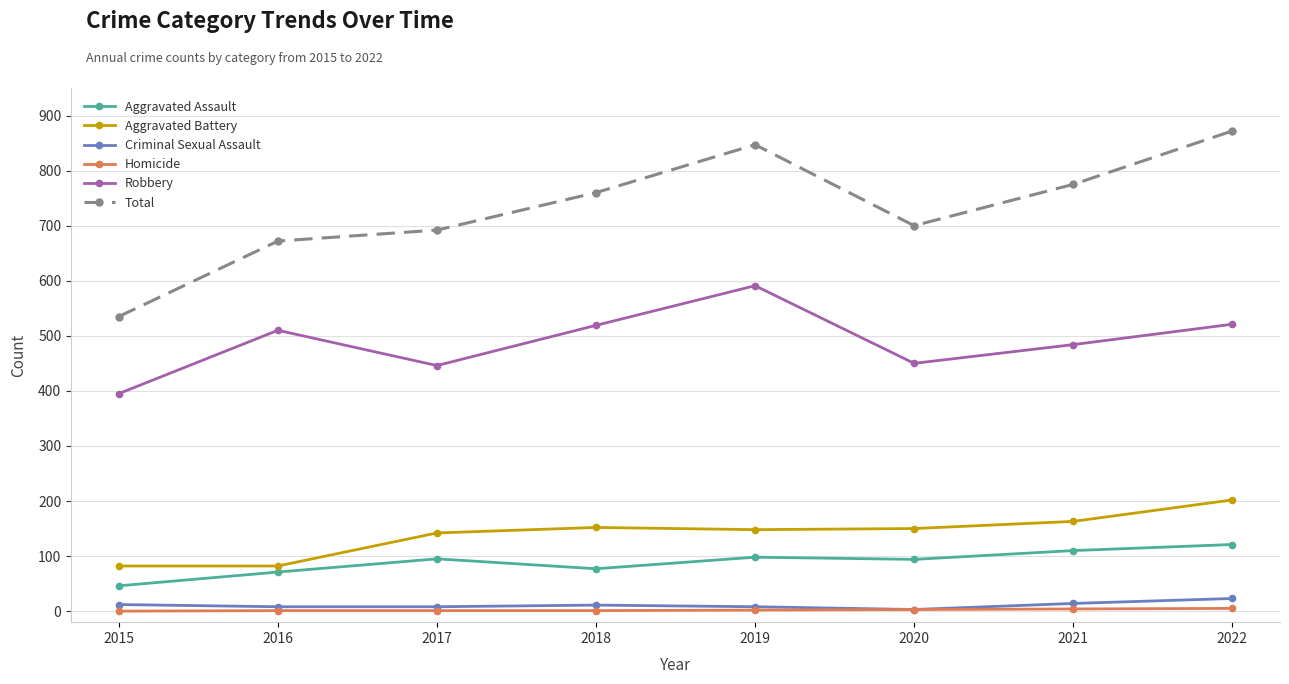

Which series has the largest total across all categories?

Total